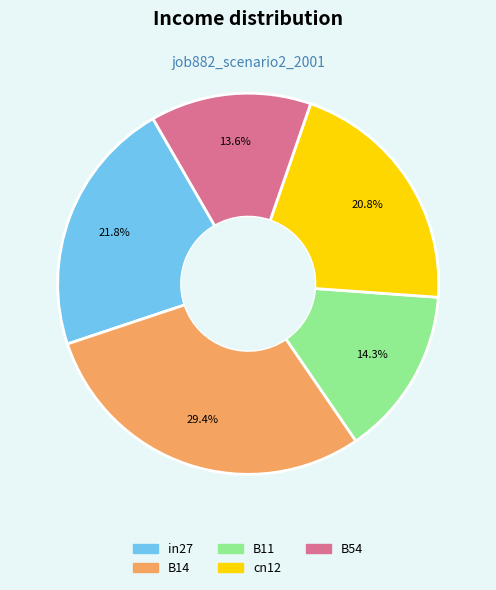

How many segments does this pie chart have?

5